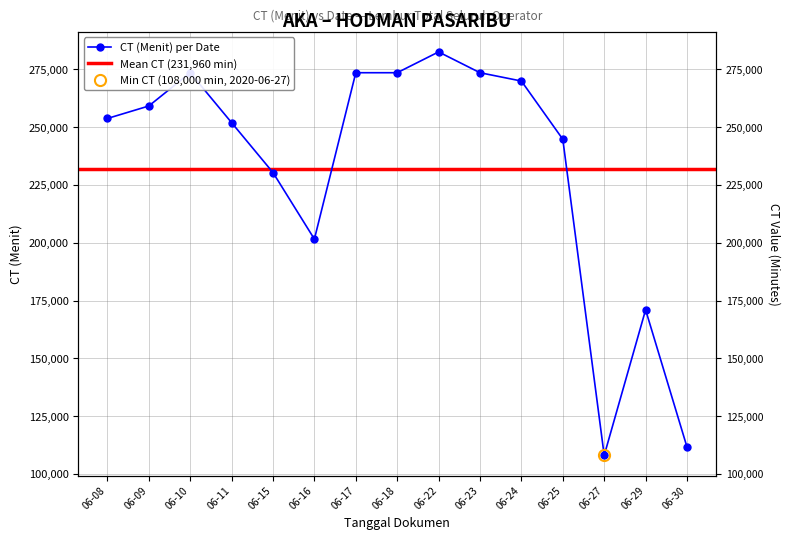

Which has a higher value, 06-30 or 06-16?

06-16